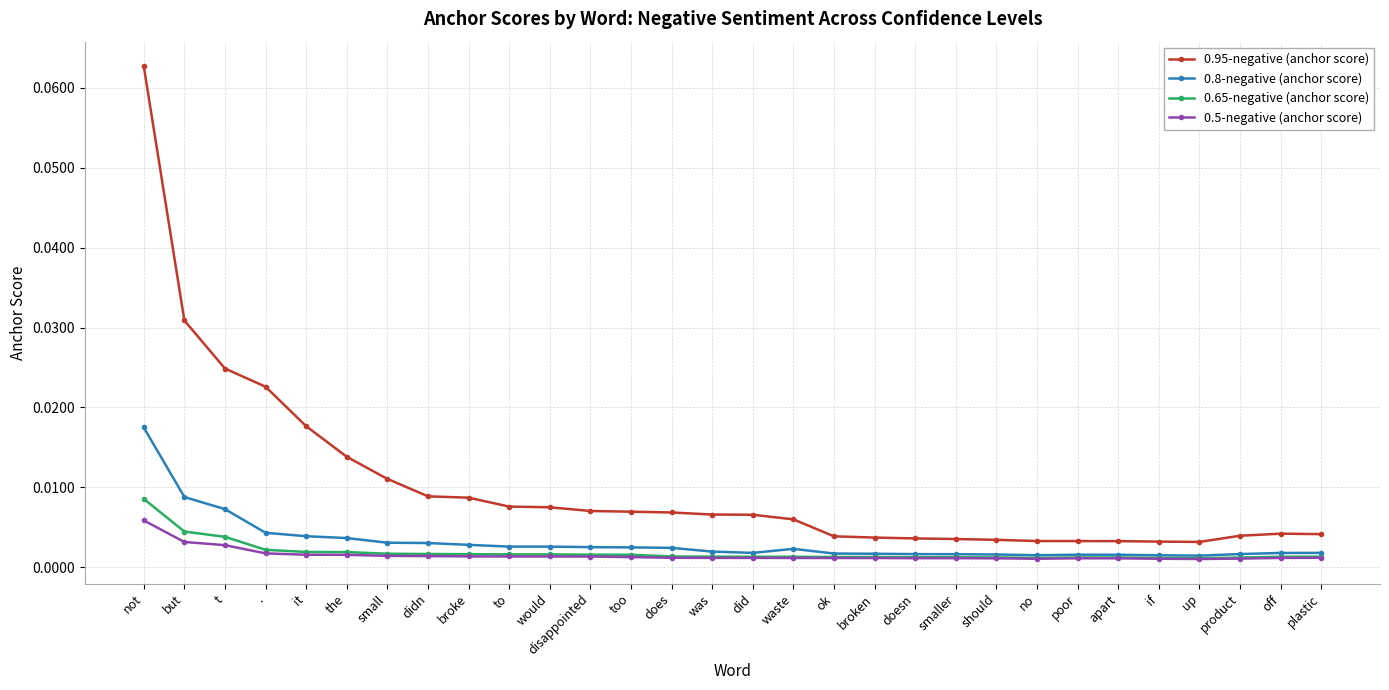

What is the label of the 14th point from the right?

waste